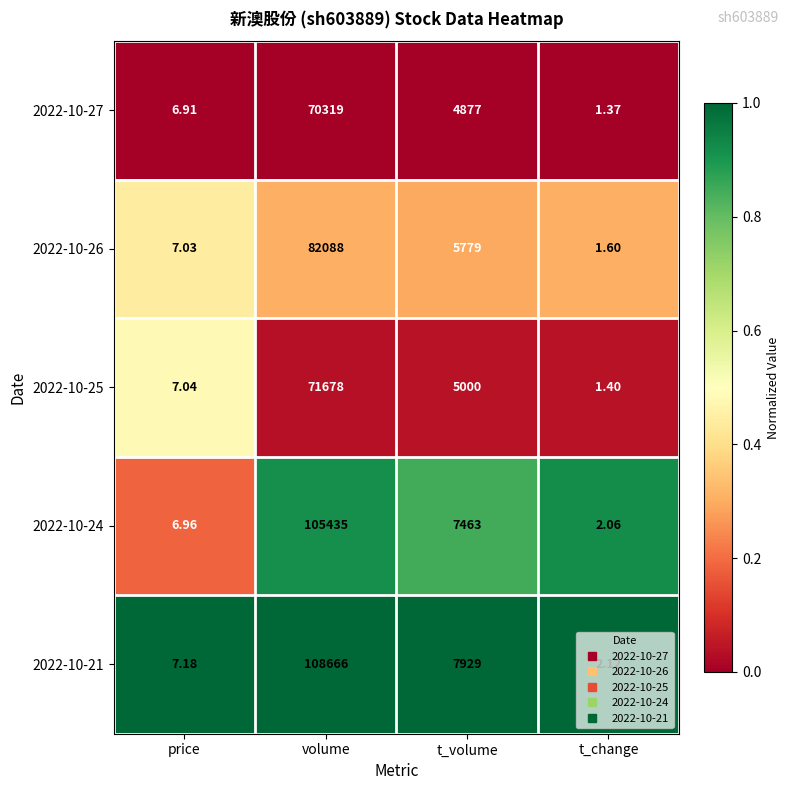

Which series has the largest range (max minus min)?

2022-10-21